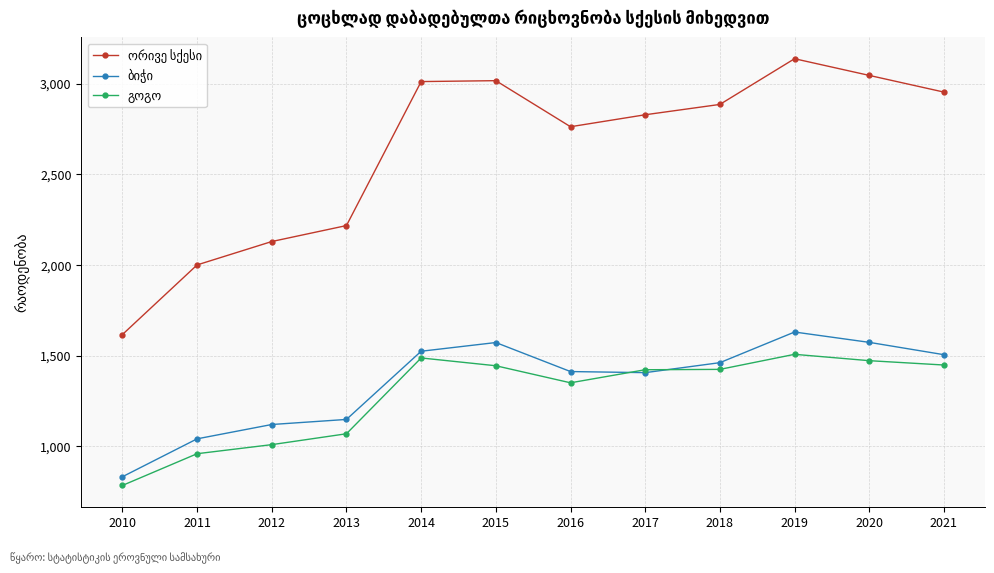

At how many categories does at least one series exceed 1959?

11